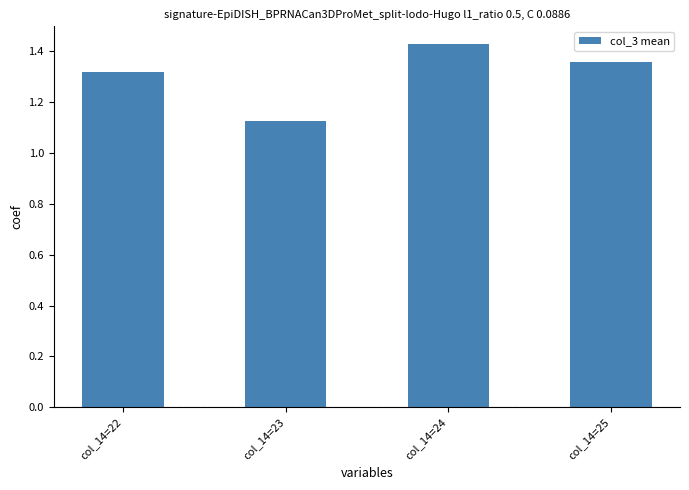

Which label corresponds to the largest value in the chart?

col_14=24